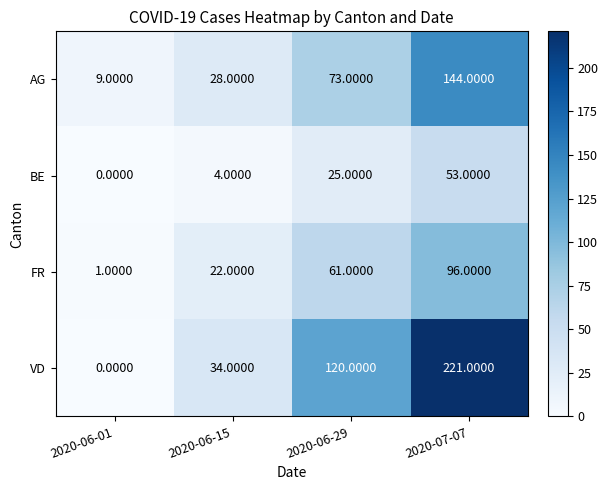

What is the difference between the highest and lowest values at 2020-06-29?

95